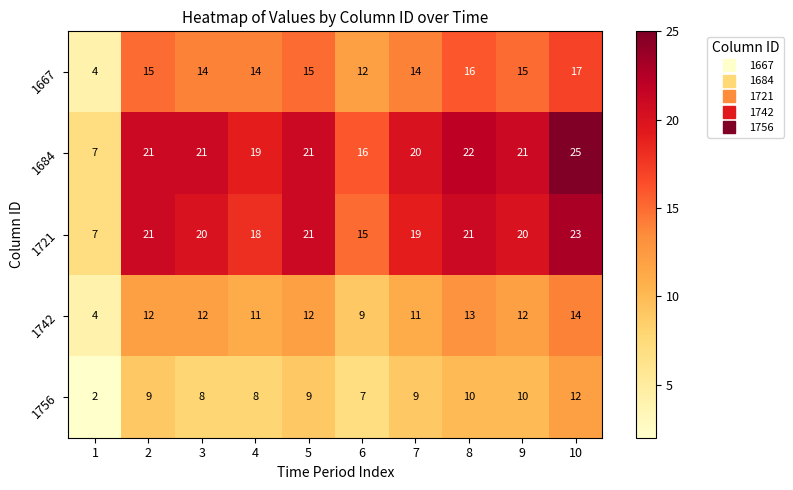

How many series are shown in this chart?

5